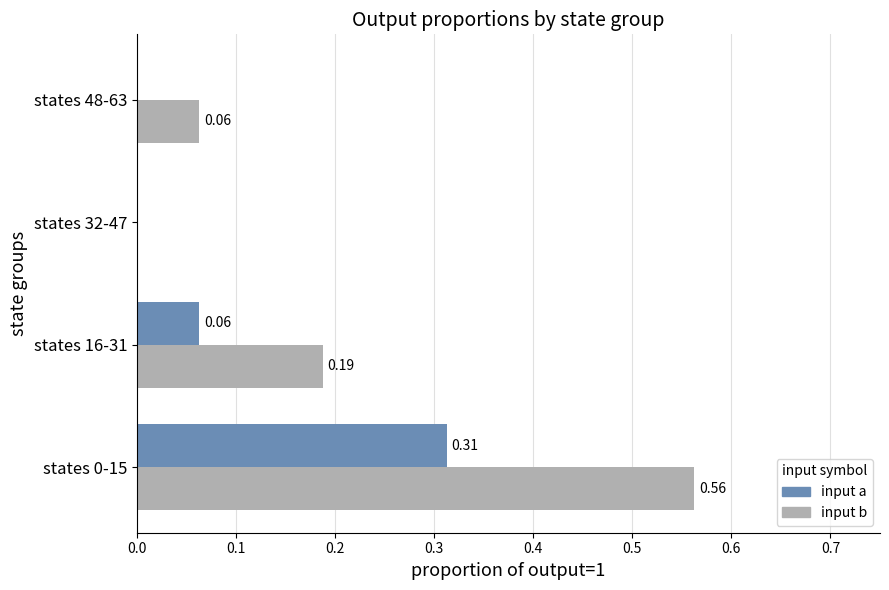

Which series has the largest total across all categories?

input b